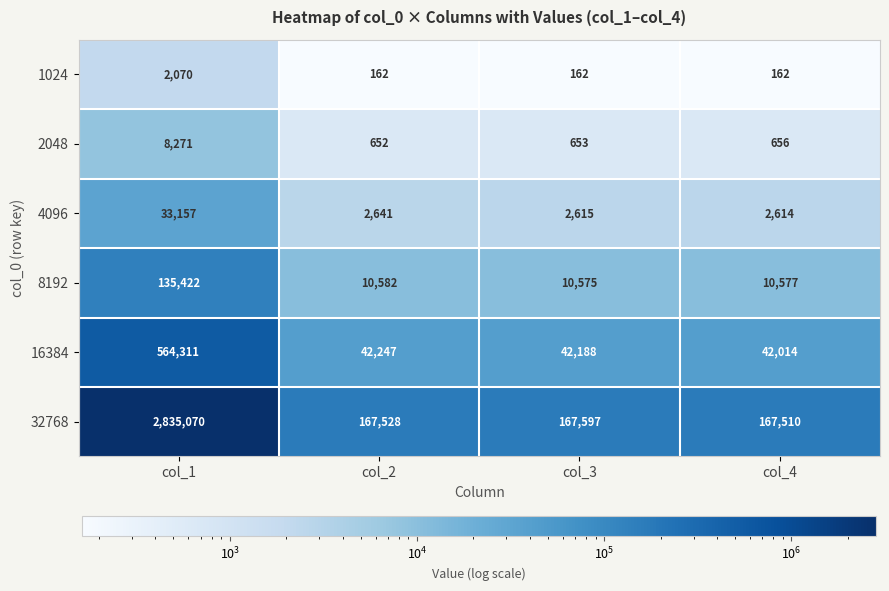

Reading right to left, list all the values displayed in this chart.

1024: col_4=162	col_3=162	col_2=162	col_1=2070
2048: col_4=656	col_3=653	col_2=652	col_1=8271
4096: col_4=2614	col_3=2615	col_2=2641	col_1=33157
8192: col_4=10577	col_3=10575	col_2=10582	col_1=135422
16384: col_4=42014	col_3=42188	col_2=42247	col_1=564311
32768: col_4=167510	col_3=167597	col_2=167528	col_1=2835070